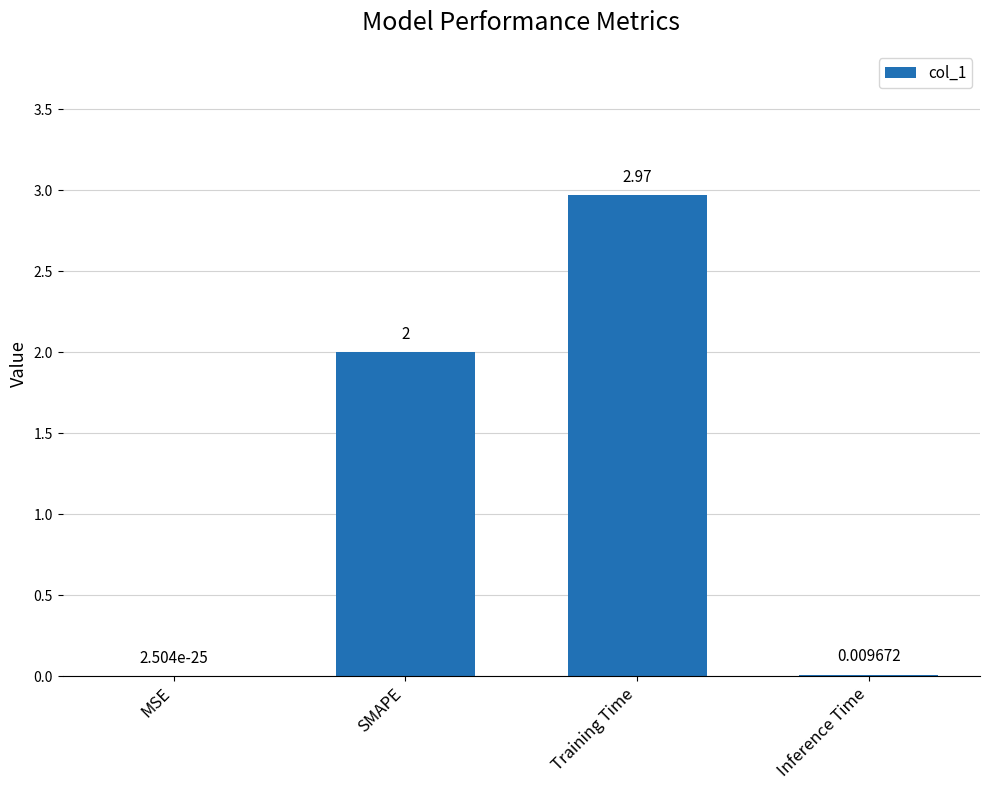

What is the sum of the values at Training Time and SMAPE?

5.0